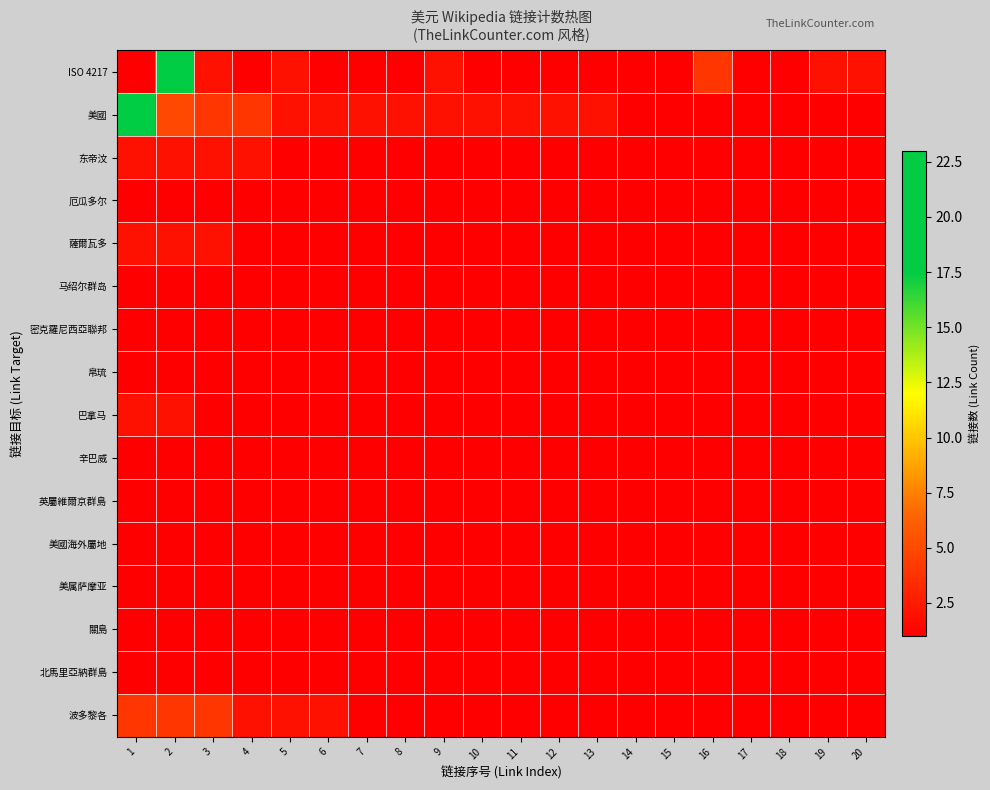

Reading right to left, what are all the values shown in this chart?

ISO 4217: 20=2	19=2	18=1	17=1	16=4	15=1	14=1	13=1	12=1	11=1	10=1	9=2	8=1	7=1	6=1	5=2	4=1	3=2	2=23	1=1
美國: 20=1	19=1	18=1	17=1	16=1	15=1	14=1	13=2	12=2	11=2	10=2	9=2	8=2	7=2	6=2	5=2	4=4	3=4	2=5	1=23
东帝汶: 20=1	19=1	18=1	17=1	16=1	15=1	14=1	13=1	12=1	11=1	10=1	9=1	8=1	7=1	6=1	5=1	4=2	3=2	2=2	1=2
厄瓜多尔: 20=1	19=1	18=1	17=1	16=1	15=1	14=1	13=1	12=1	11=1	10=1	9=1	8=1	7=1	6=1	5=1	4=1	3=1	2=1	1=1
薩爾瓦多: 20=1	19=1	18=1	17=1	16=1	15=1	14=1	13=1	12=1	11=1	10=1	9=1	8=1	7=1	6=1	5=1	4=1	3=2	2=2	1=2
马绍尔群岛: 20=1	19=1	18=1	17=1	16=1	15=1	14=1	13=1	12=1	11=1	10=1	9=1	8=1	7=1	6=1	5=1	4=1	3=1	2=1	1=1
密克羅尼西亞聯邦: 20=1	19=1	18=1	17=1	16=1	15=1	14=1	13=1	12=1	11=1	10=1	9=1	8=1	7=1	6=1	5=1	4=1	3=1	2=1	1=1
帛琉: 20=1	19=1	18=1	17=1	16=1	15=1	14=1	13=1	12=1	11=1	10=1	9=1	8=1	7=1	6=1	5=1	4=1	3=1	2=1	1=1
巴拿马: 20=1	19=1	18=1	17=1	16=1	15=1	14=1	13=1	12=1	11=1	10=1	9=1	8=1	7=1	6=1	5=1	4=1	3=1	2=2	1=2
辛巴威: 20=1	19=1	18=1	17=1	16=1	15=1	14=1	13=1	12=1	11=1	10=1	9=1	8=1	7=1	6=1	5=1	4=1	3=1	2=1	1=1
英屬維爾京群島: 20=1	19=1	18=1	17=1	16=1	15=1	14=1	13=1	12=1	11=1	10=1	9=1	8=1	7=1	6=1	5=1	4=1	3=1	2=1	1=1
美國海外屬地: 20=1	19=1	18=1	17=1	16=1	15=1	14=1	13=1	12=1	11=1	10=1	9=1	8=1	7=1	6=1	5=1	4=1	3=1	2=1	1=1
美属萨摩亚: 20=1	19=1	18=1	17=1	16=1	15=1	14=1	13=1	12=1	11=1	10=1	9=1	8=1	7=1	6=1	5=1	4=1	3=1	2=1	1=1
關島: 20=1	19=1	18=1	17=1	16=1	15=1	14=1	13=1	12=1	11=1	10=1	9=1	8=1	7=1	6=1	5=1	4=1	3=1	2=1	1=1
北馬里亞納群島: 20=1	19=1	18=1	17=1	16=1	15=1	14=1	13=1	12=1	11=1	10=1	9=1	8=1	7=1	6=1	5=1	4=1	3=1	2=1	1=1
波多黎各: 20=1	19=1	18=1	17=1	16=1	15=1	14=1	13=1	12=1	11=1	10=1	9=1	8=1	7=1	6=2	5=2	4=2	3=4	2=4	1=4